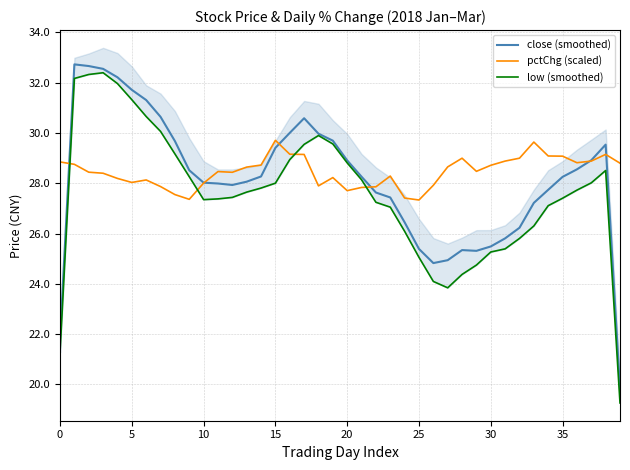

What is the sum of the close (smoothed) values at 33 and 12?

55.2